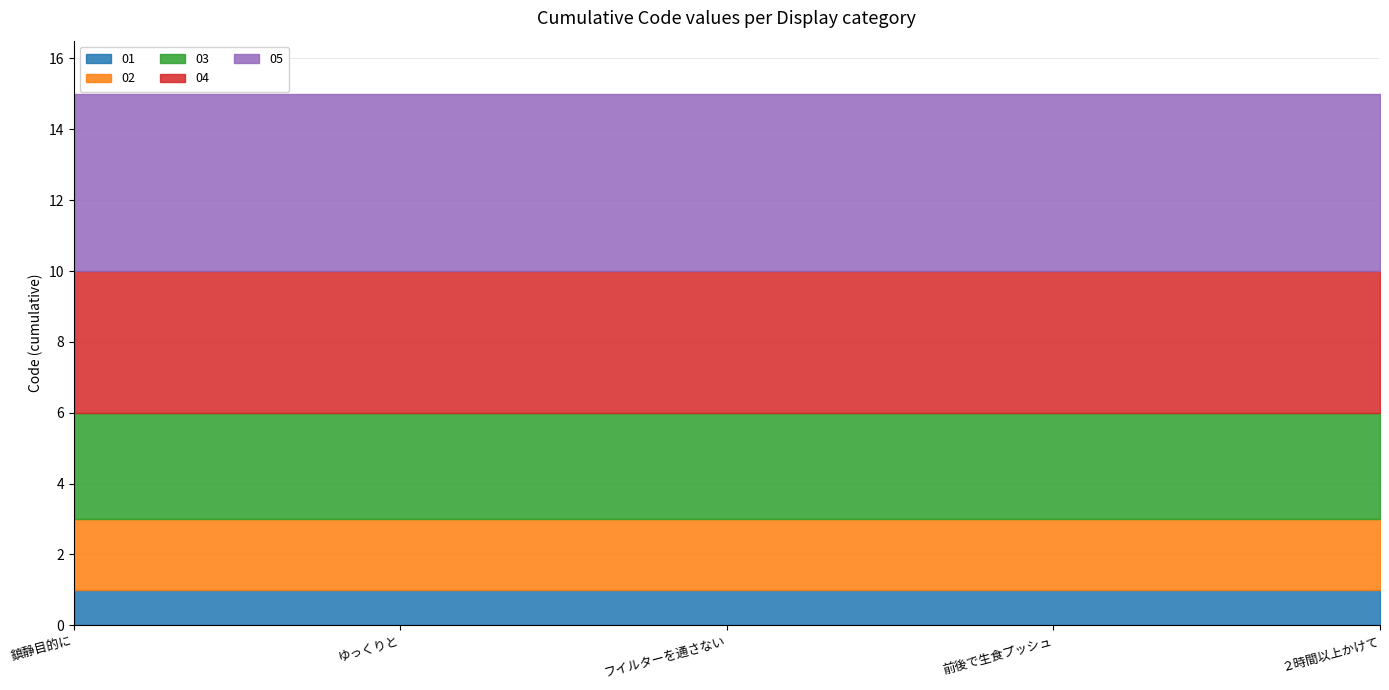

What is the label of the 4th point from the right?

ゆっくりと